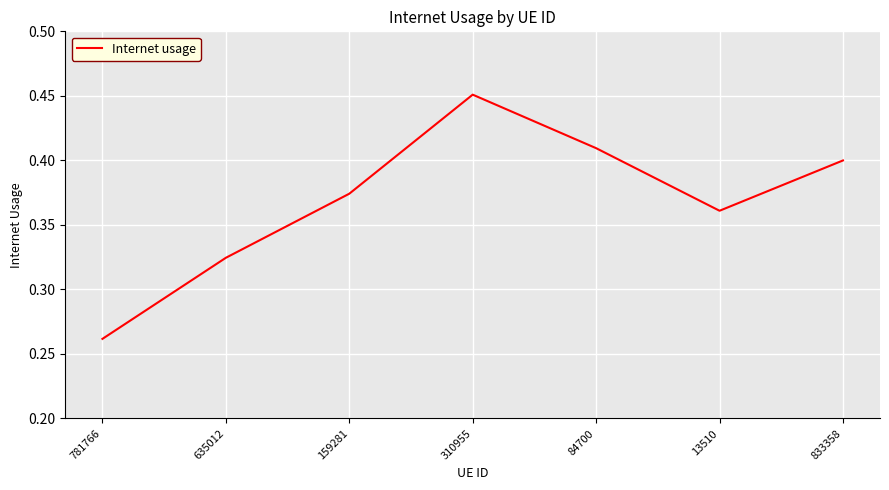

At which category does the data reach its first local valley?

13510